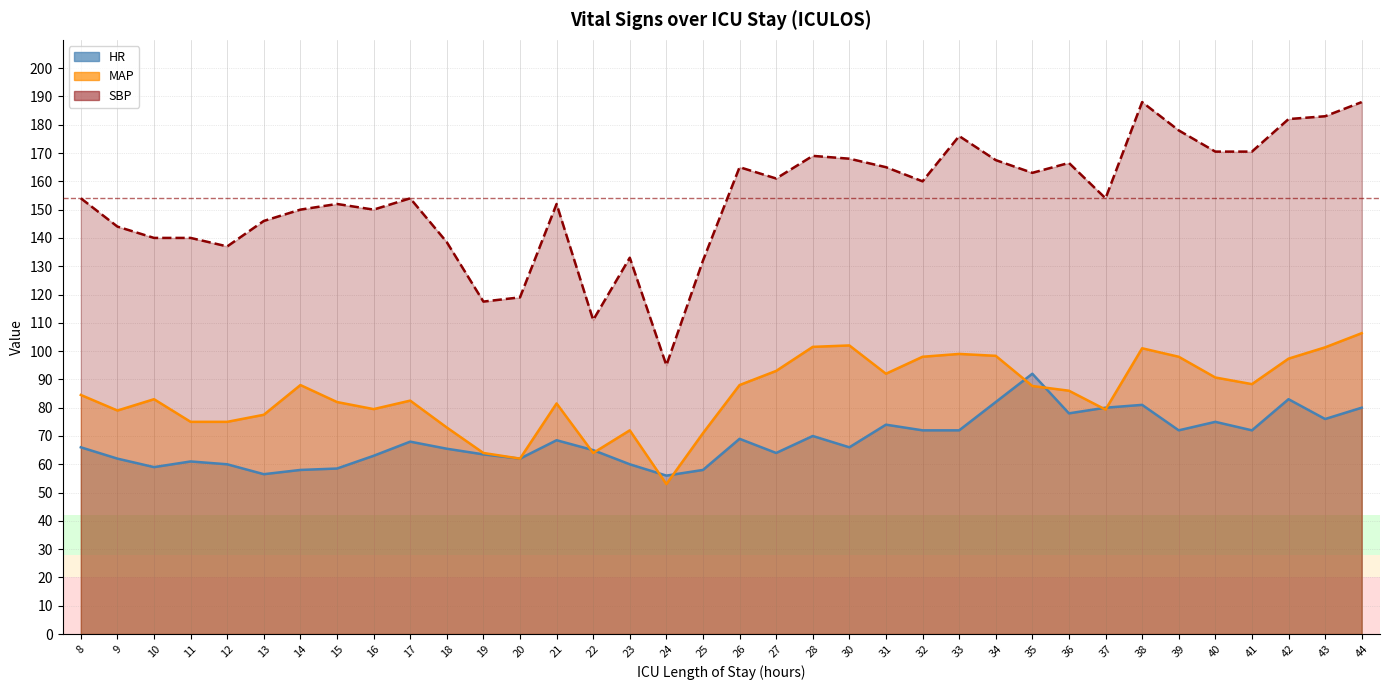

The SBP series shows 166.5 at 36. True or false?

True